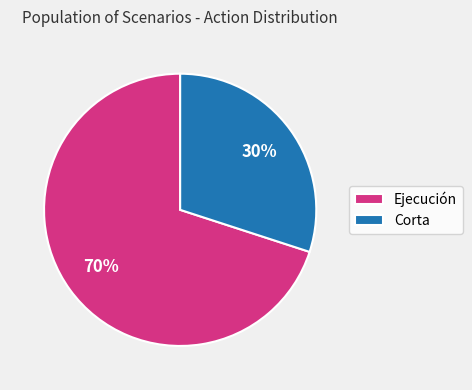

To the nearest percent, what is the difference between the largest and smallest slice percentages?

40%